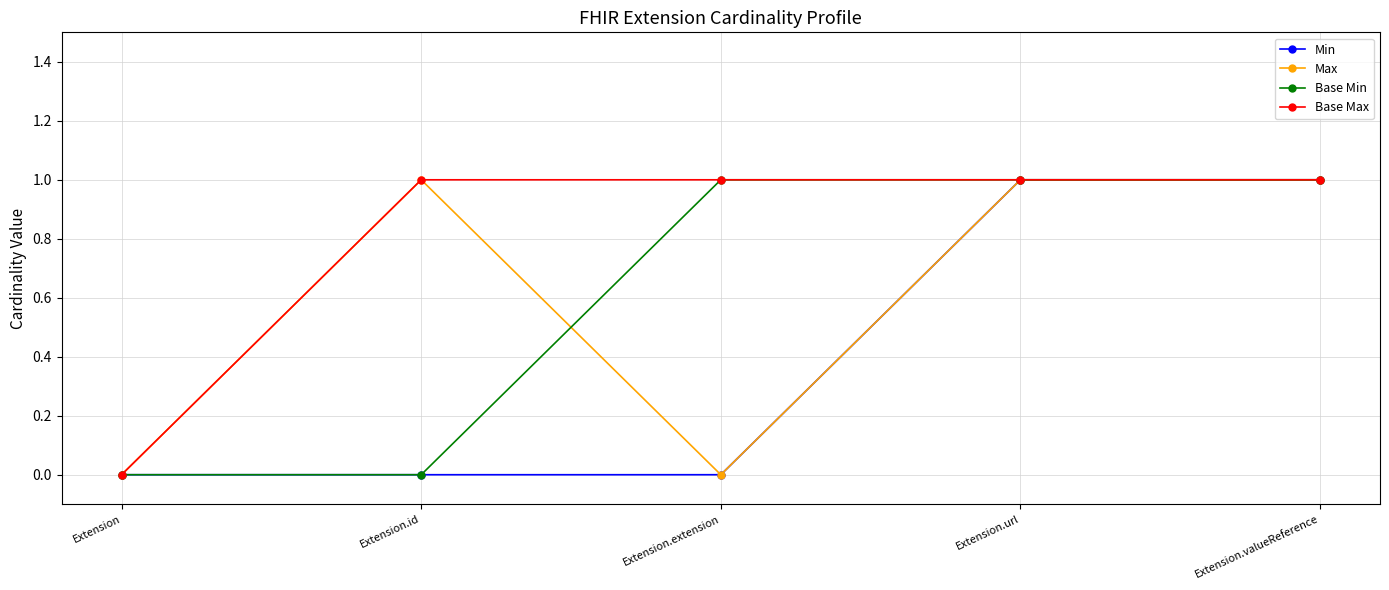

True or false: Base Min has more than 1 points higher than both neighbors.

False